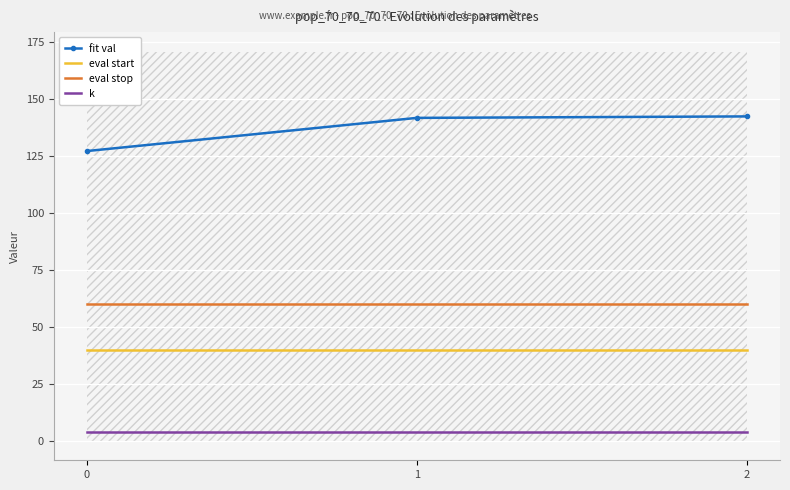

The value of eval stop at 0 is 98.8. True or false?

False